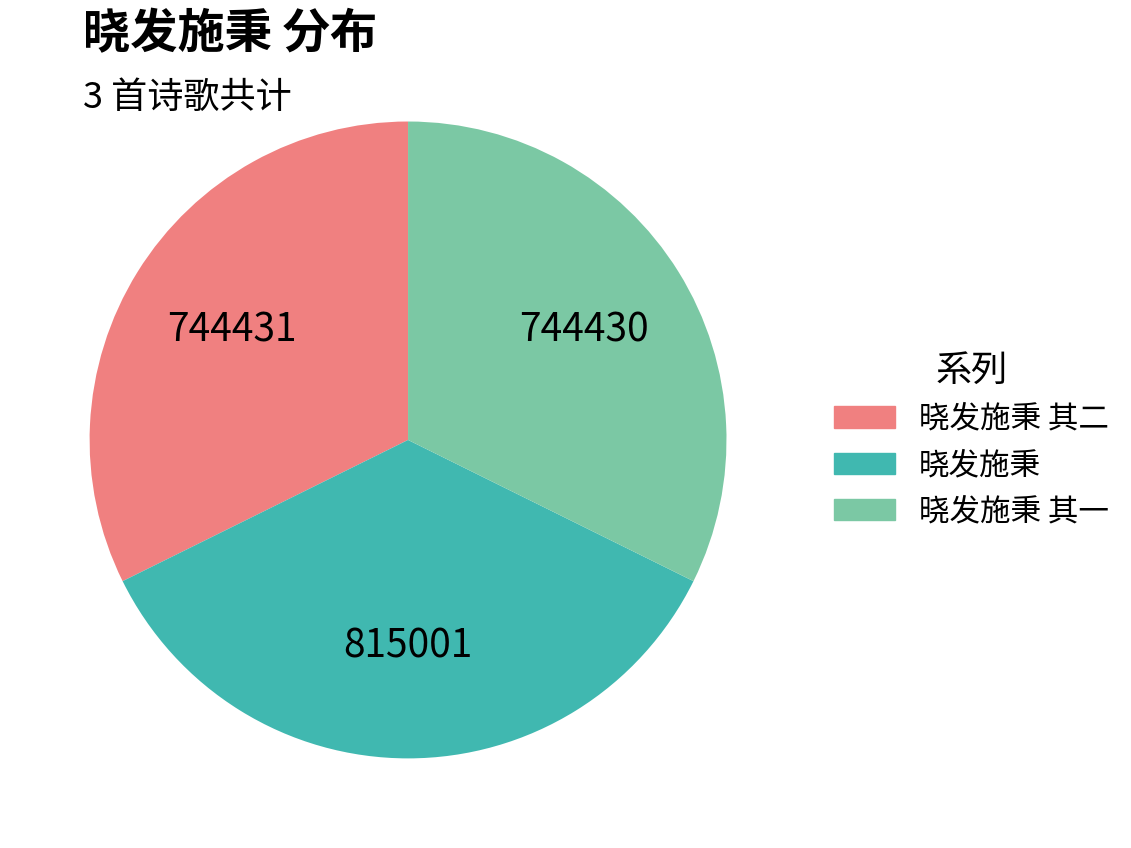

How many segments does this pie chart have?

3